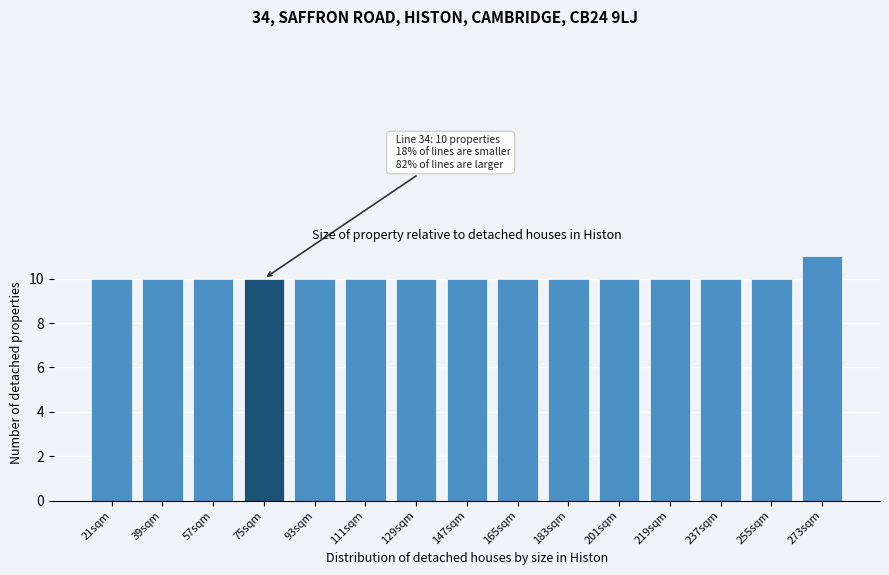

Reading left to right, list all the values displayed in this chart.

10	10	10	10	10	10	10	10	10	10	10	10	10	10	11